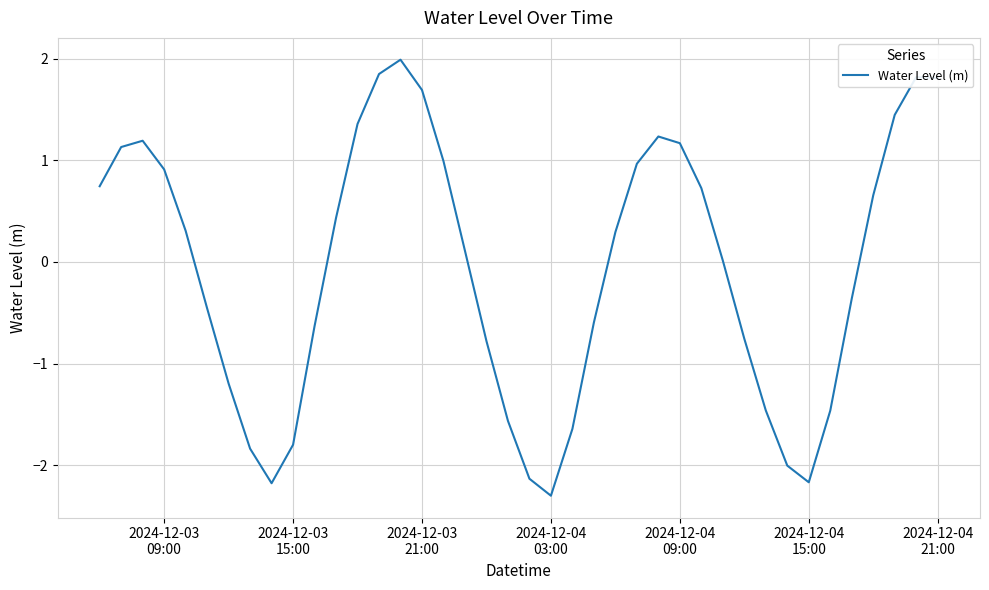

What is the maximum value shown in the chart?

2.0